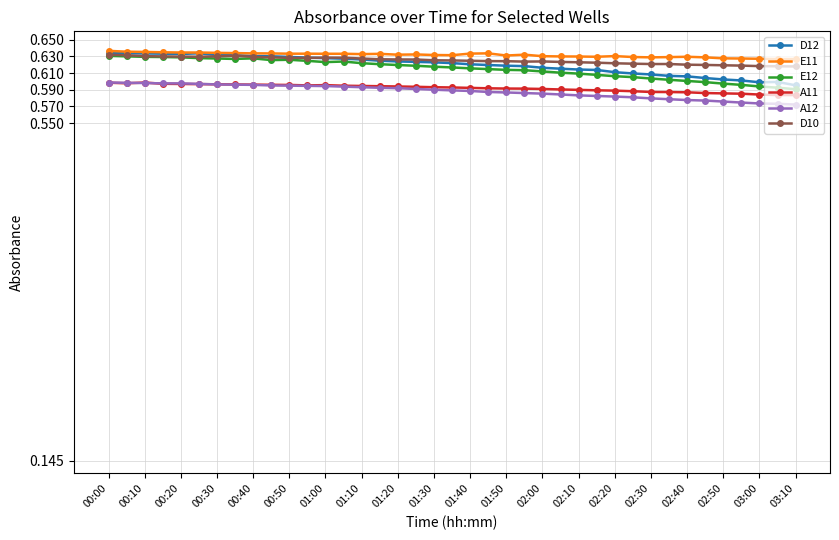

At how many categories does at least one series exceed 0?

39